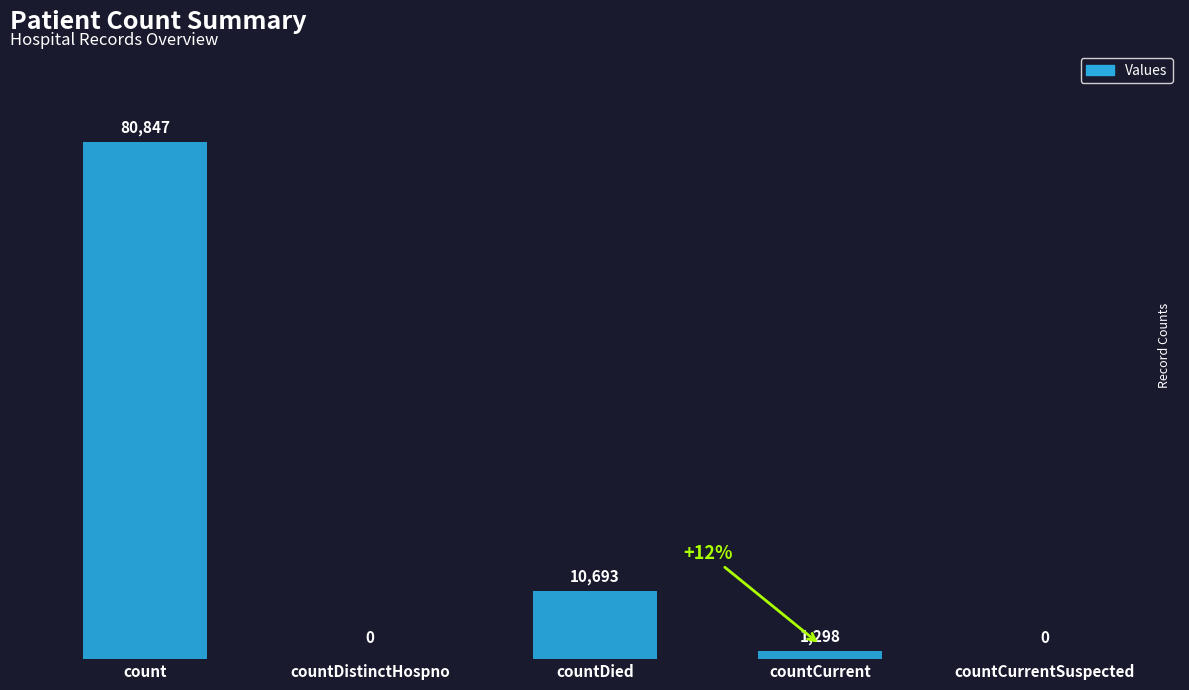

What is the difference between the values at count and countDistinctHospno?

80847